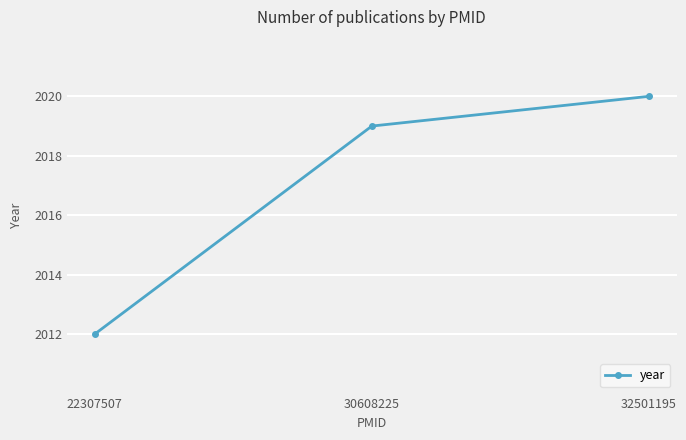

What is the change in value from 30608225 to 32501195?

+1